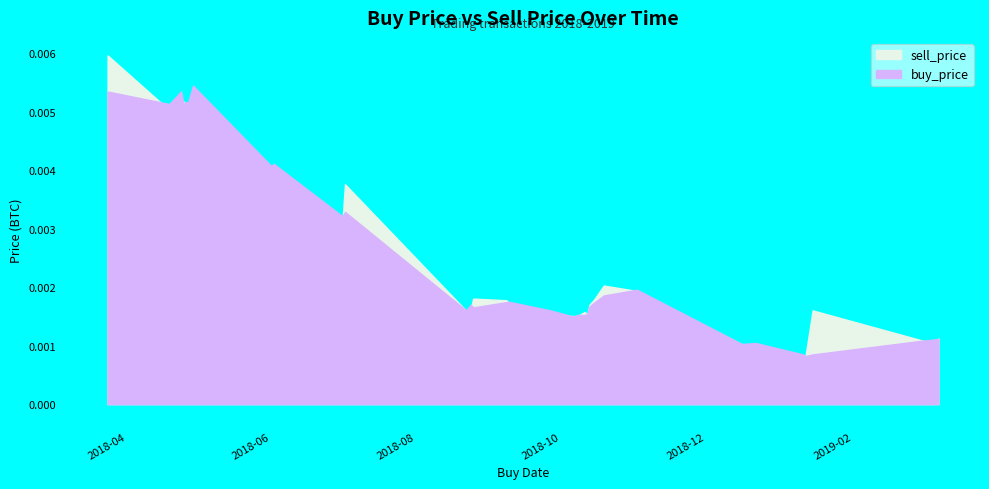

Which series has the largest total across all categories?

sell_price